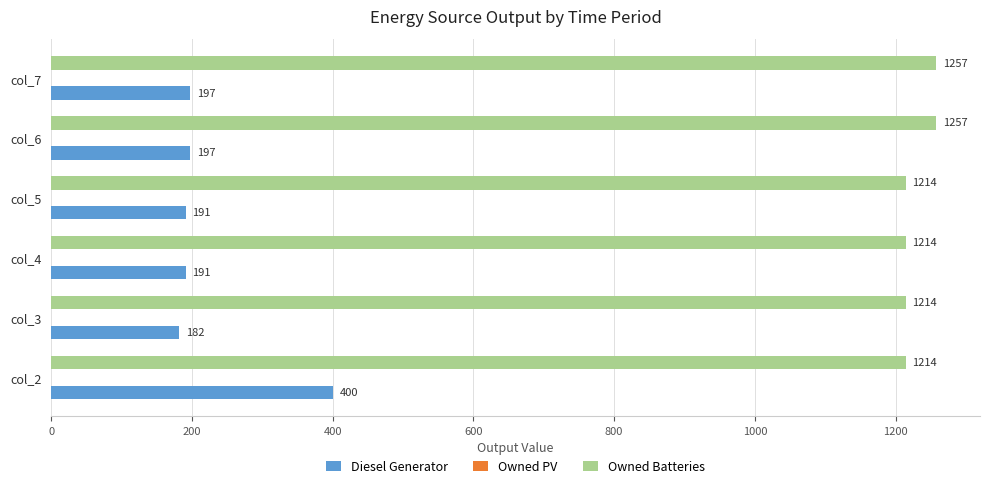

What is the greatest value displayed?

1257